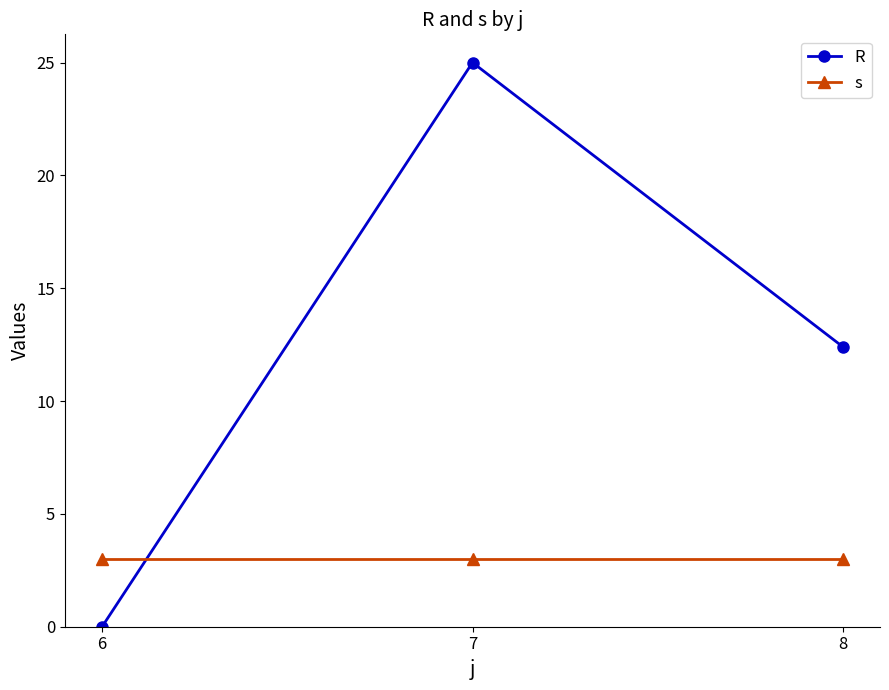

What is the spread (max minus min) of values at 8?

9.4